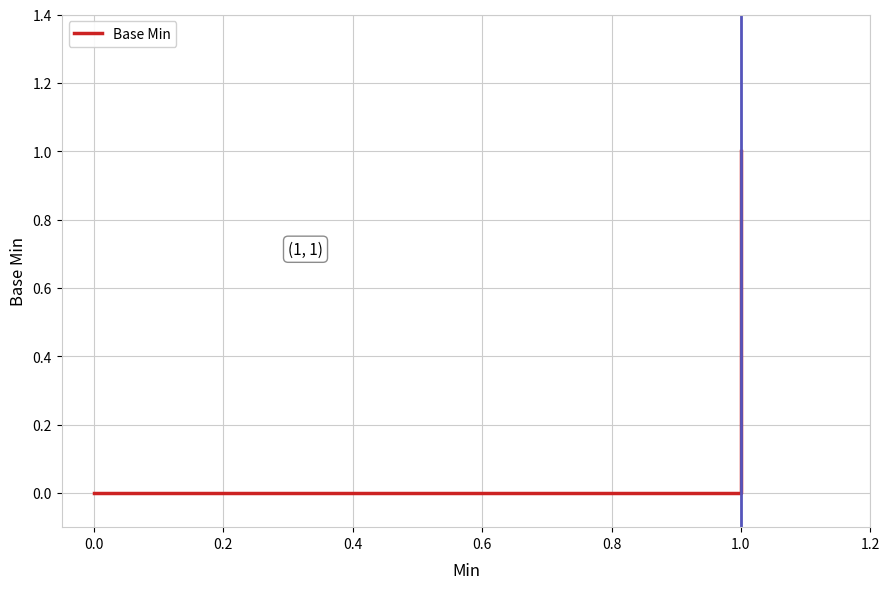

What is the value of the 3rd point from the left?

1